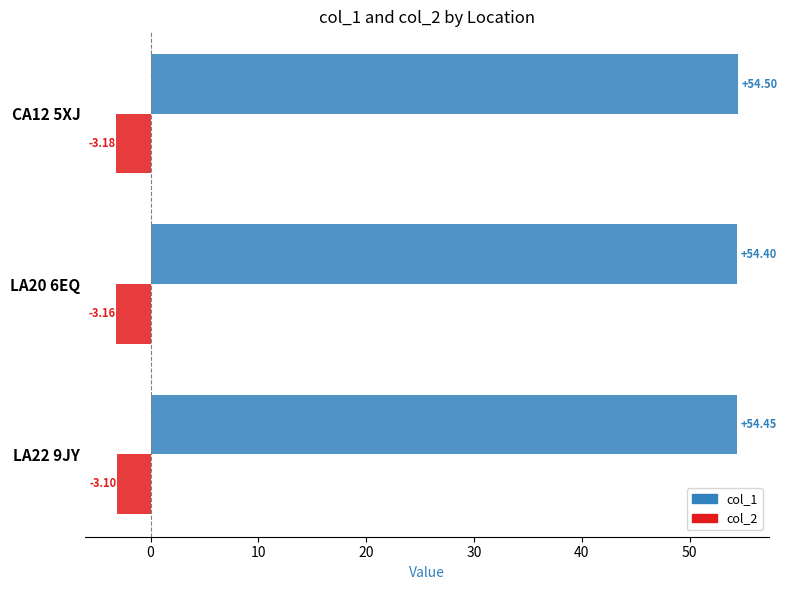

What is the average value of the col_1 series?

54.4